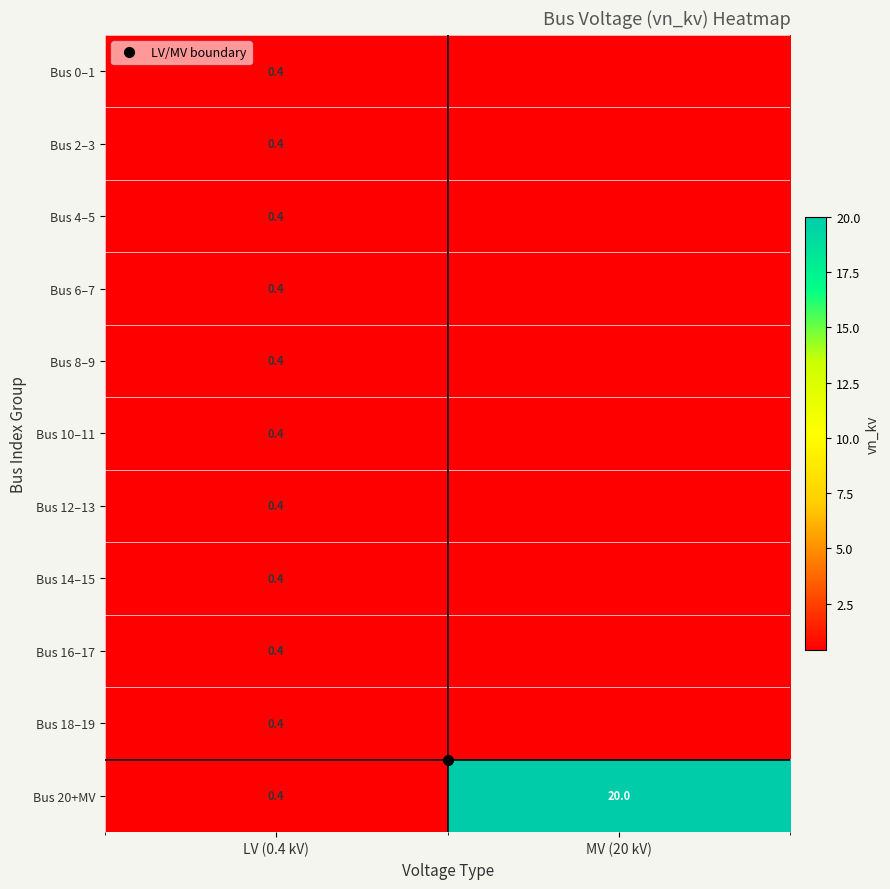

How many data points in Bus 4–5 are above 0?

1